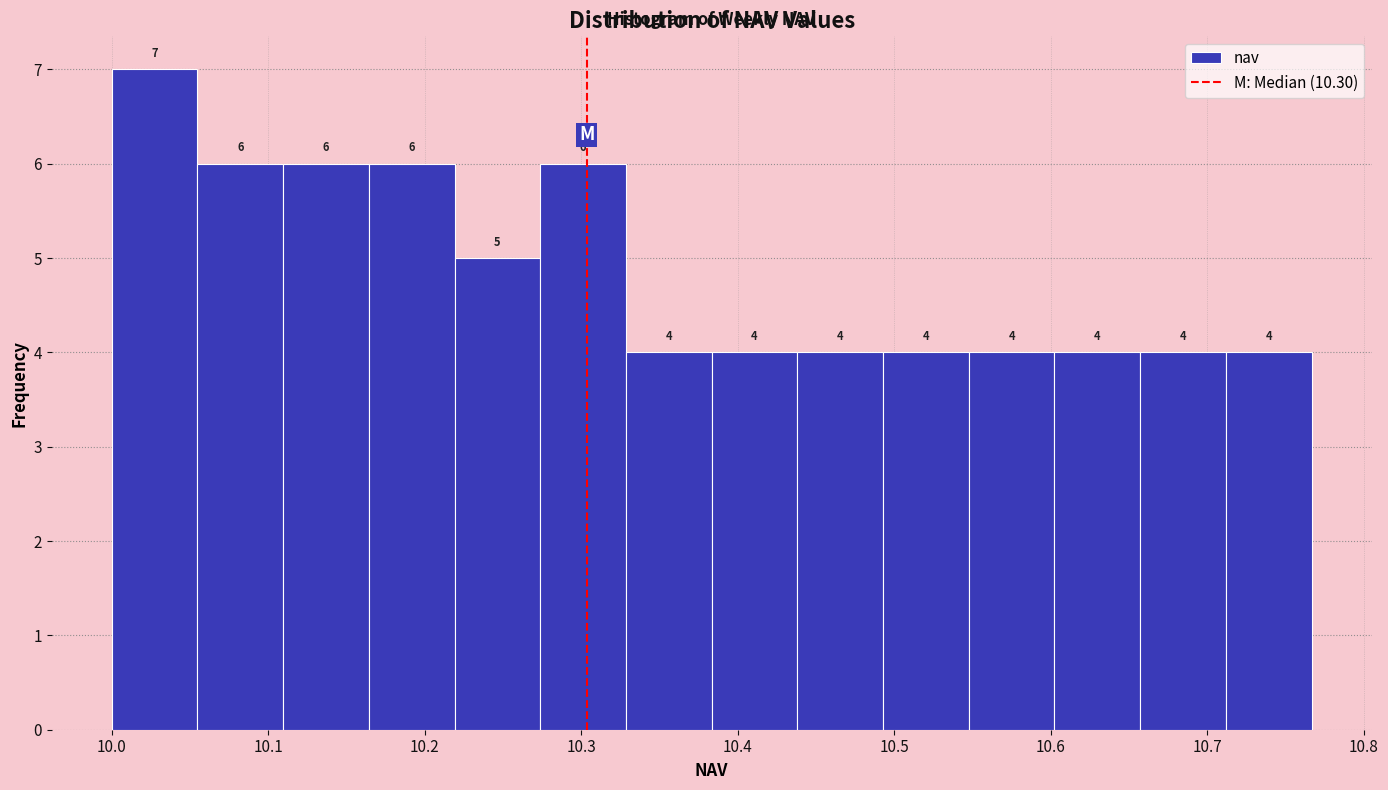

Reading left to right, list every bar in this chart as the range it spans on the x-axis followed by its height. The bar edges are not printed on the chart, so give them approximately, as read against the axis.

10.00 to 10.05: 7
10.05 to 10.11: 6
10.11 to 10.16: 6
10.16 to 10.22: 6
10.22 to 10.27: 5
10.27 to 10.33: 6
10.33 to 10.38: 4
10.38 to 10.44: 4
10.44 to 10.49: 4
10.49 to 10.55: 4
10.55 to 10.60: 4
10.60 to 10.66: 4
10.66 to 10.71: 4
10.71 to 10.77: 4